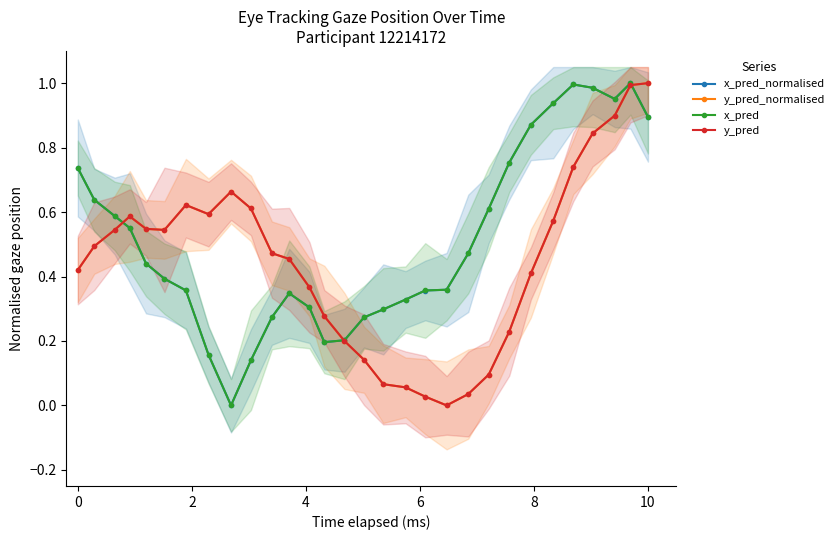

True or false: x_pred_normalised has more than 2 points higher than both neighbors.

True